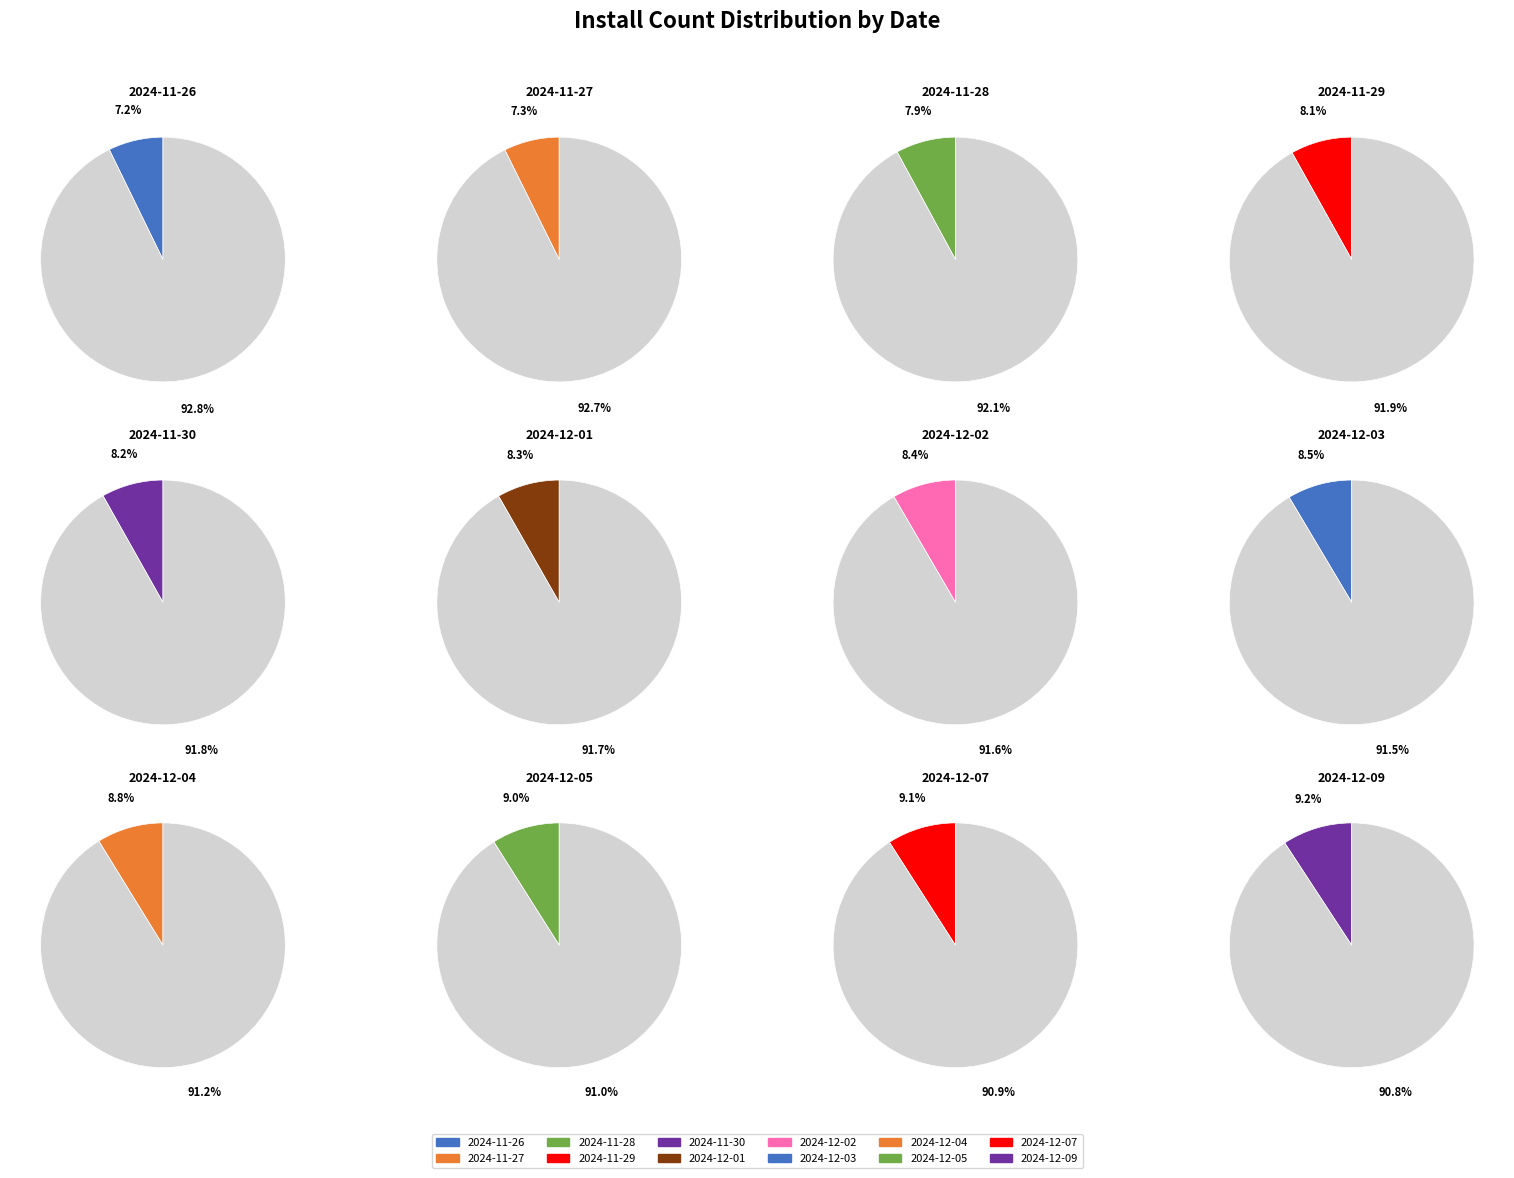

To the nearest percent, what is the average slice percentage?

8%